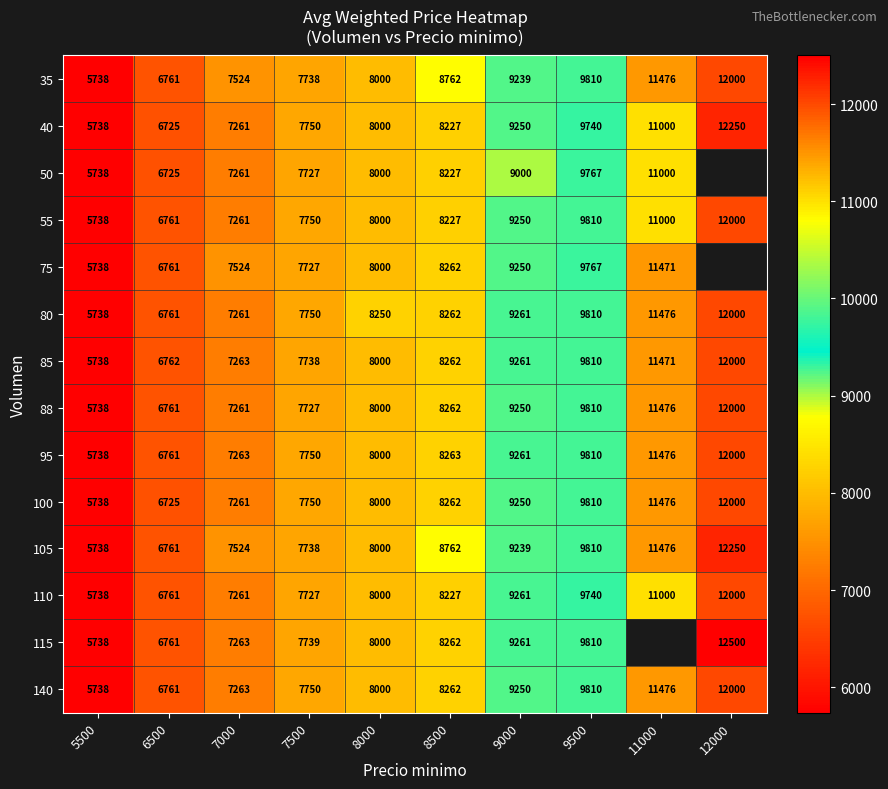

At which label is 105 closest to 8994?

8500